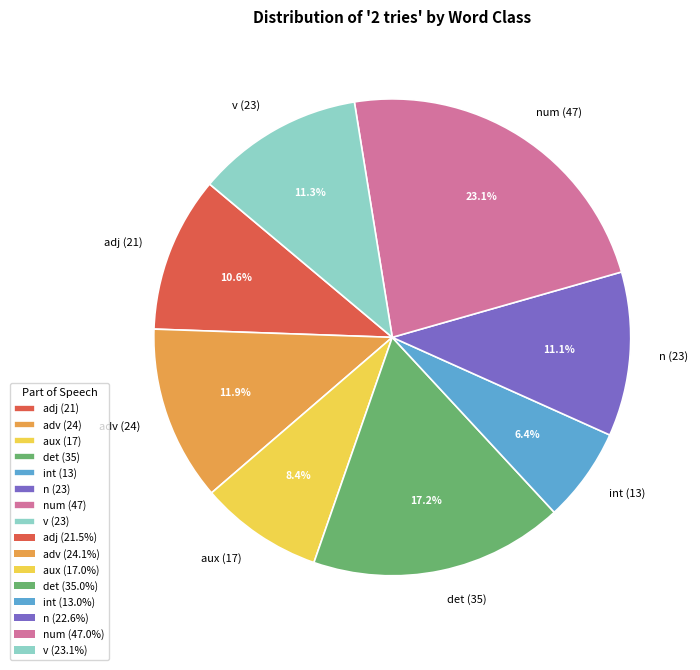

Approximately how many times larger is the value at aux (17) compared to adj (21)?

0.8